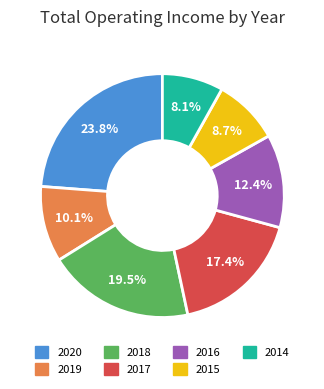

What portion of the pie excludes 2018?

80.5%